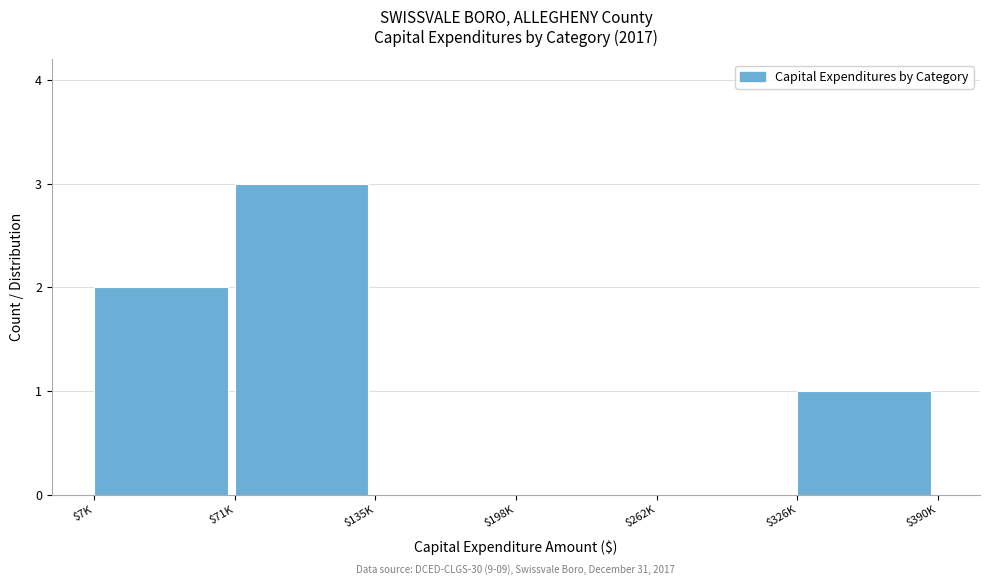

Read the value at $71K.

3